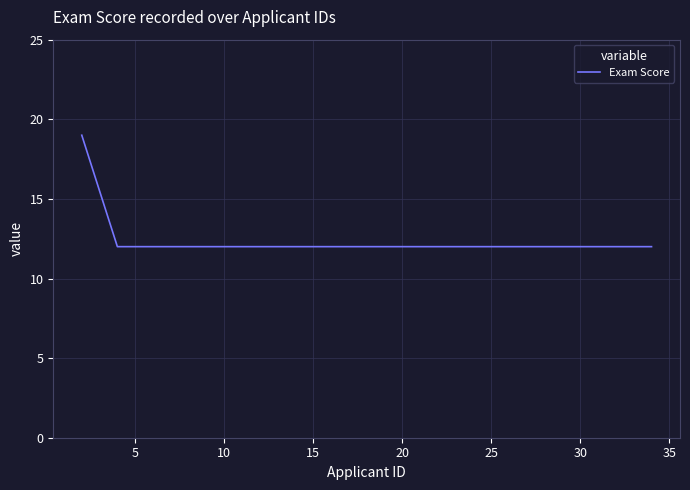

What is the smallest value displayed?

12